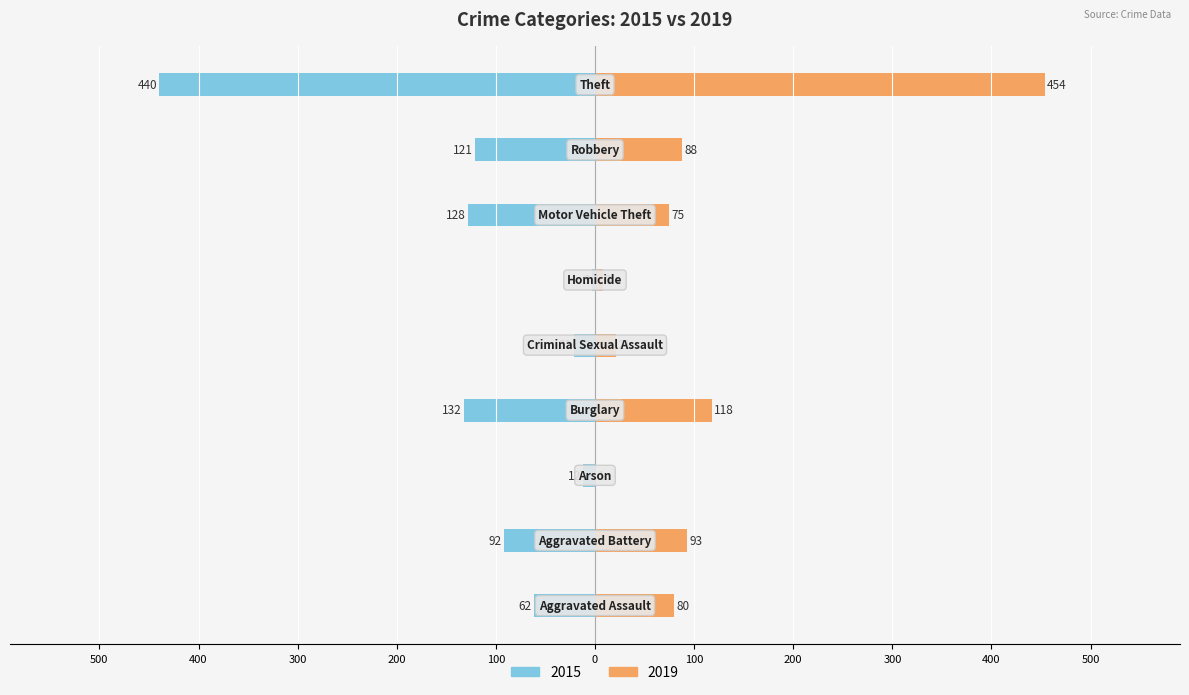

How many series are shown in this chart?

2